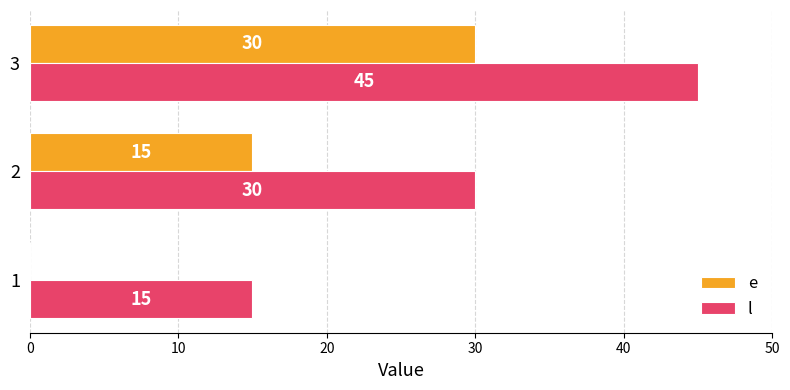

The e series shows 0 at 1. True or false?

True